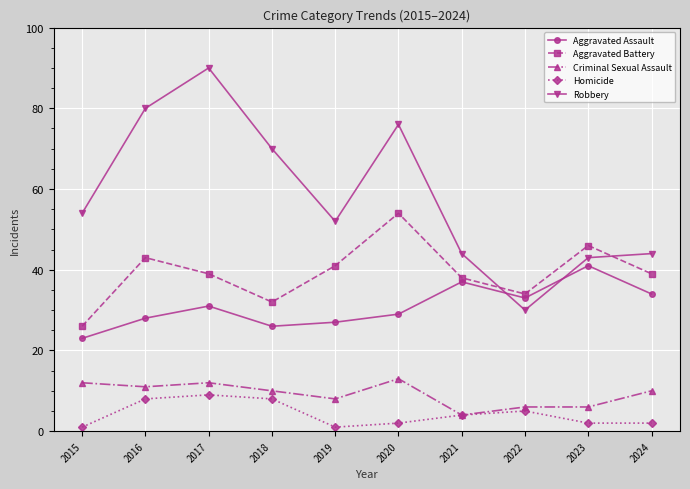

How many data points in Robbery are less than 54?

5